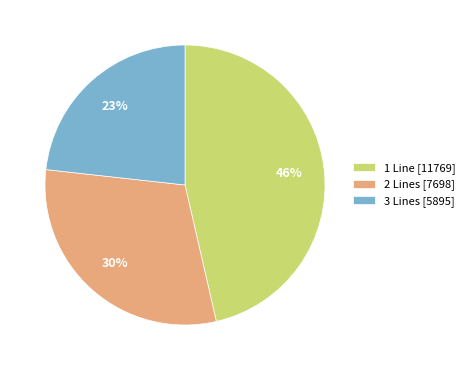

True or false: 1 Line [11769] accounts for 46% of the total.

True